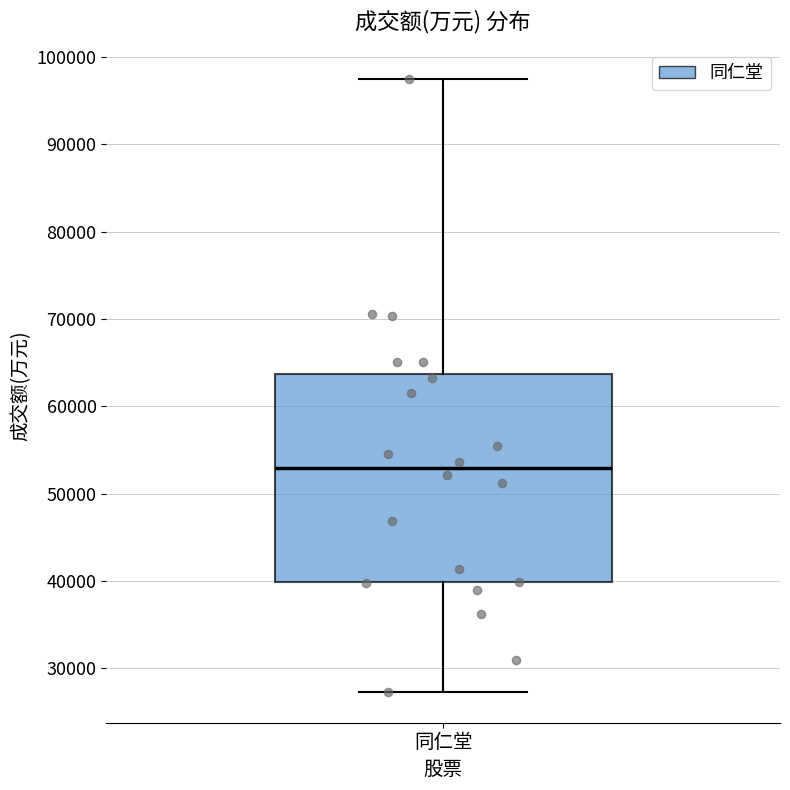

Read this box plot against the y-axis: the position of the median line, the range covered by the box, and the ends of both whiskers. The values are not printed on the chart, so give them approximately, as read against the axis.

median 53000, box 40000 to 64000, whiskers 27000 to 97000